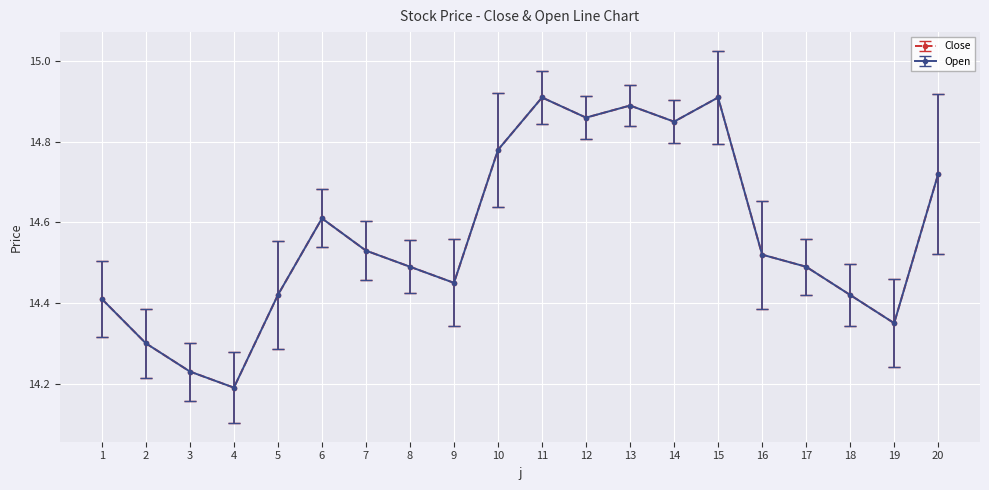

Does the chart have visible grid lines?

Yes